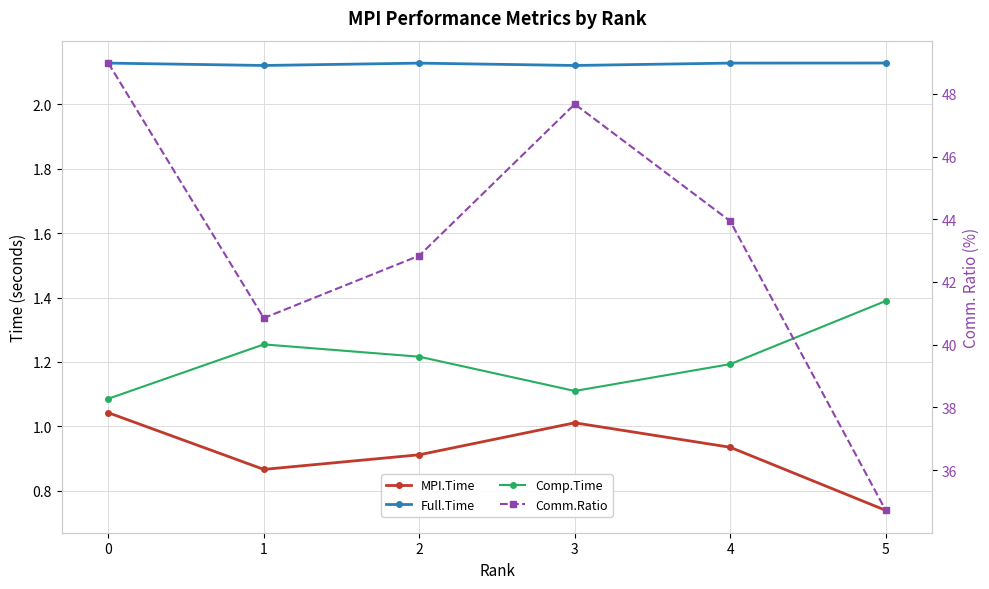

What is the total value across all series at 3?

51.9